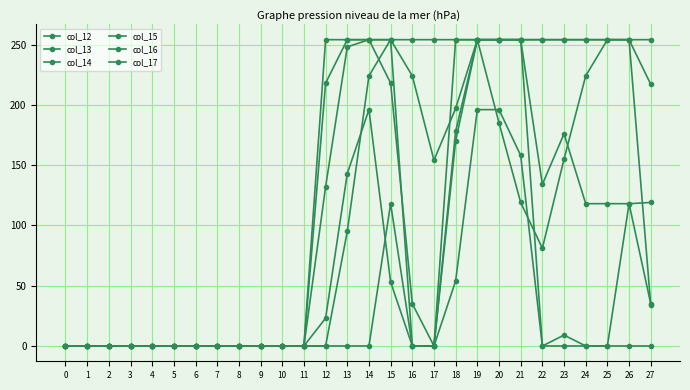

True or false: col_16 has more than 2 points higher than both neighbors.

False